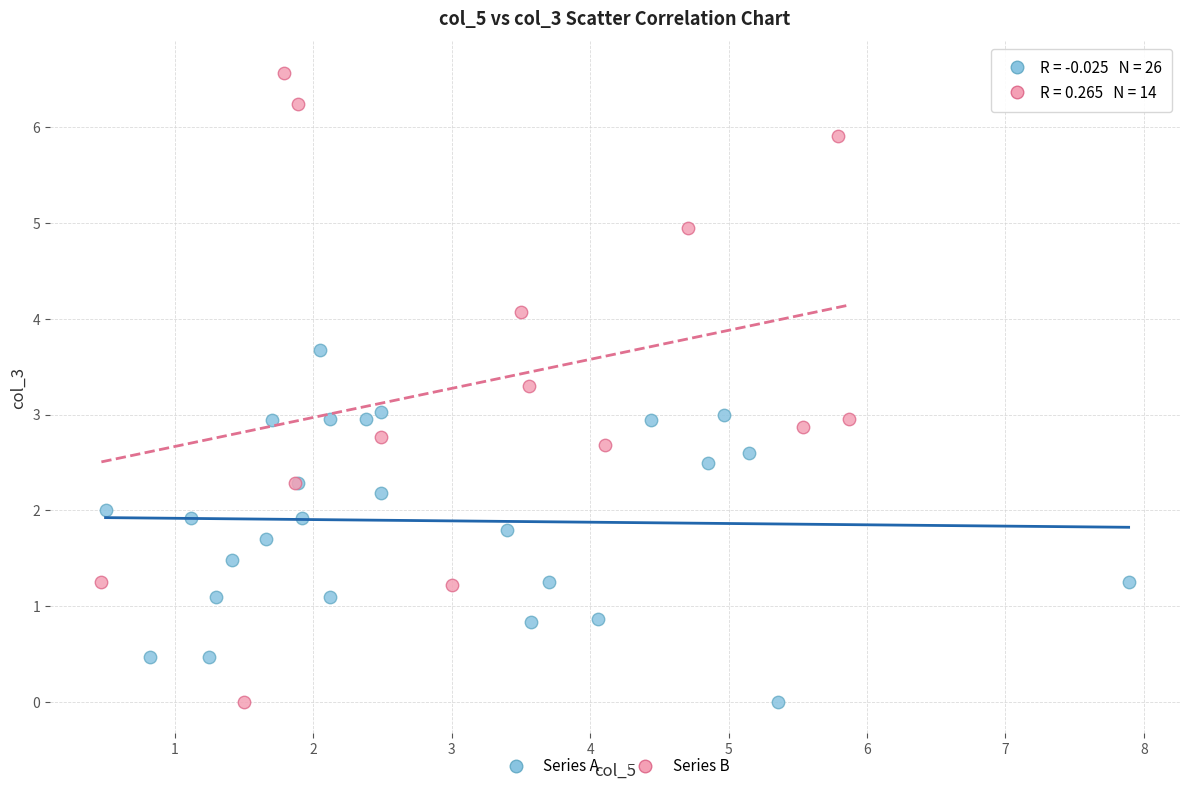

Which series reaches the maximum Y coordinate?

Series B